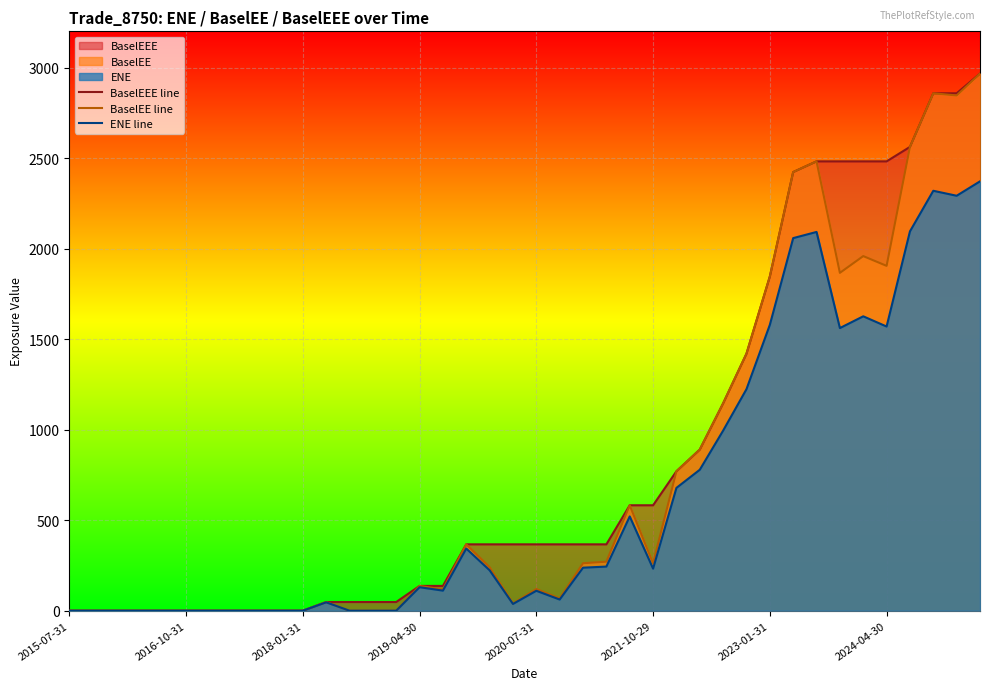

The value of BaselEE line at 2024-04-30 is -1155.0. True or false?

False